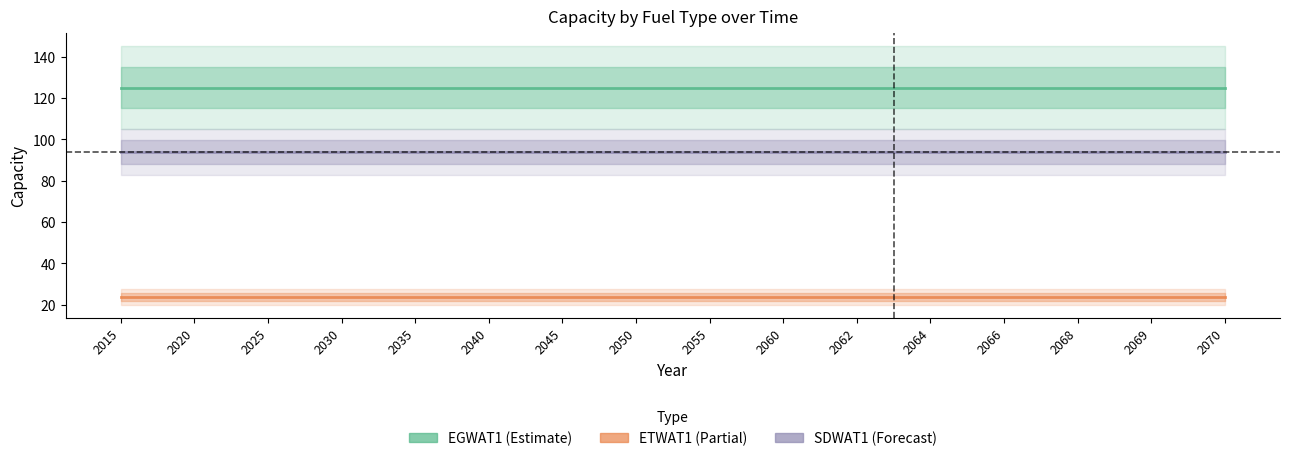

True or false: EGWAT1 has more than 1 points higher than both neighbors.

False